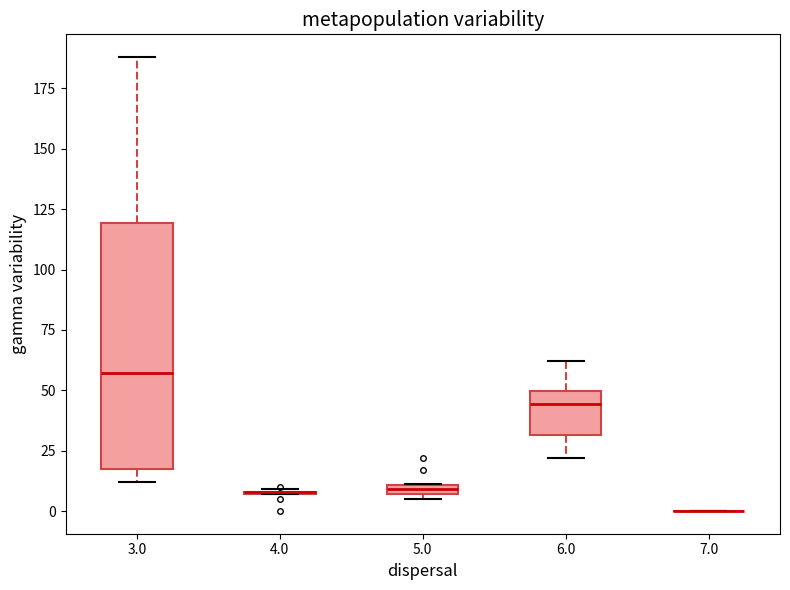

Comparing the boxes themselves (not the whiskers), which one is the tallest?

3.0